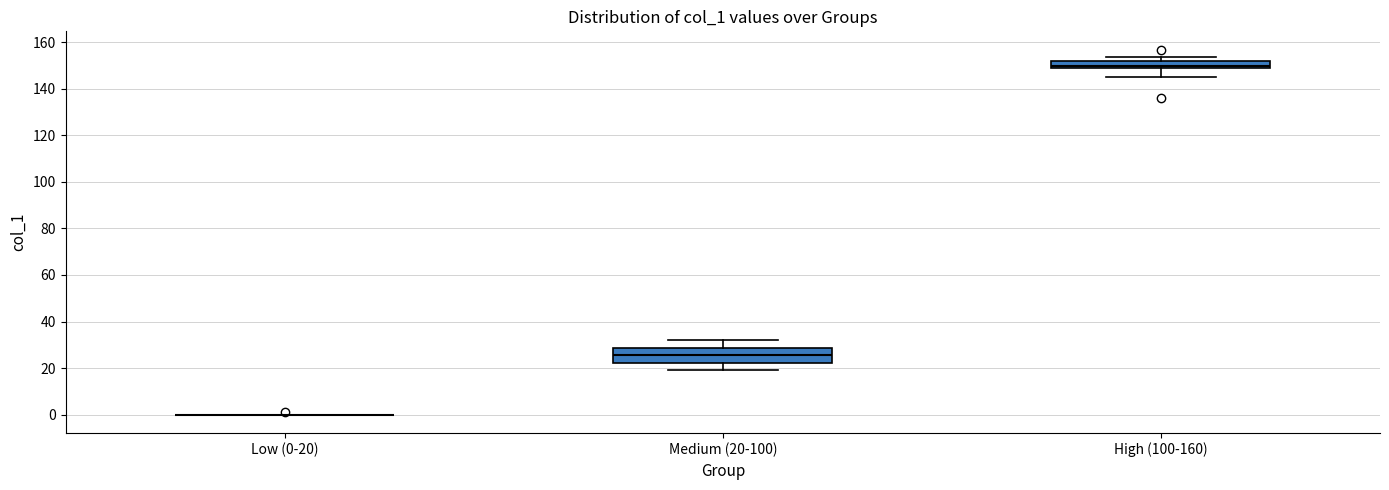

Reading left to right, read every box against the y-axis: the position of its median line, the range the box covers, and the ends of its whiskers. The values are not printed on the chart, so give them approximately, as read against the axis.

Low (0-20): box collapsed to a line at 0, whiskers 0 to 0
Medium (20-100): median 26, box 22 to 28, whiskers 20 to 32
High (100-160): median 150, box 148 to 152, whiskers 144 to 154